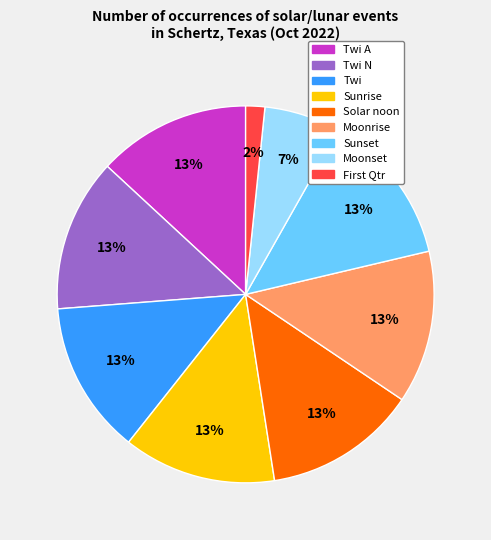

Is there a majority slice in this chart?

No